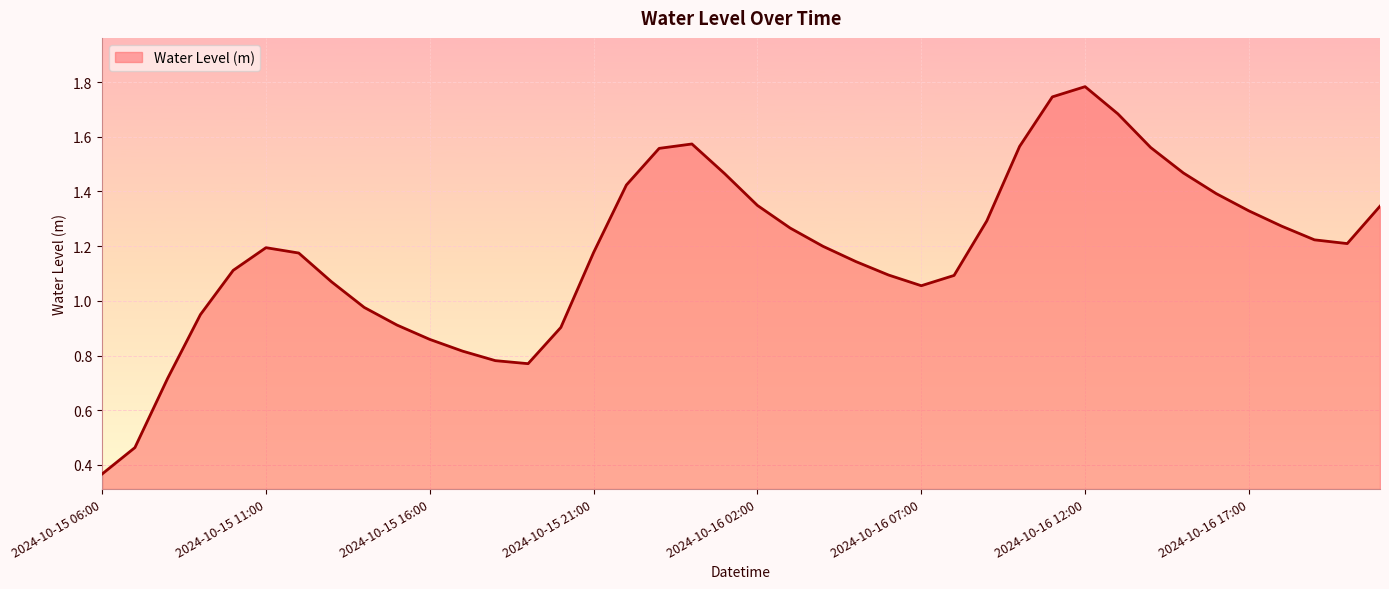

Does the chart have visible grid lines?

Yes